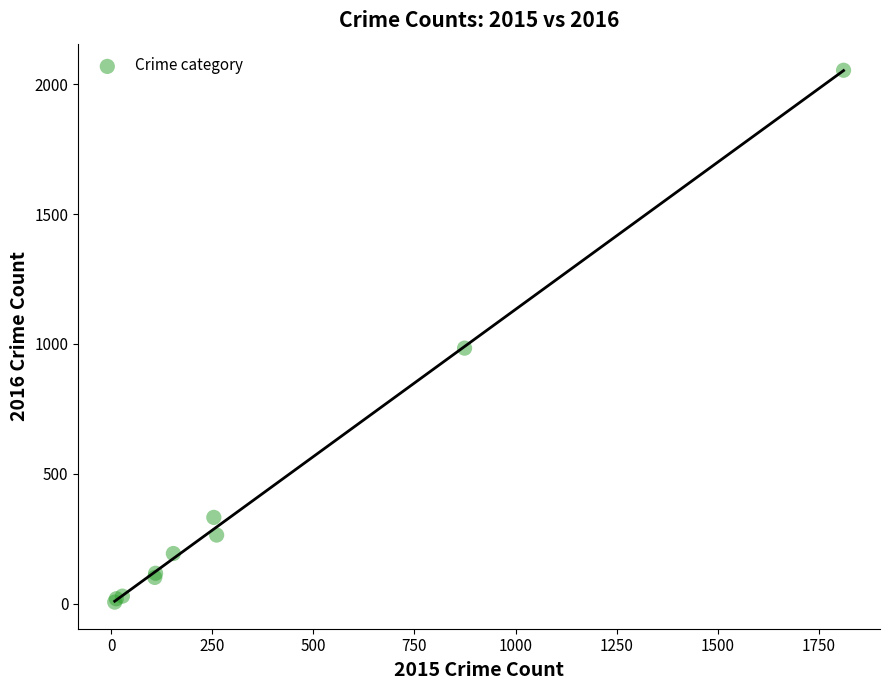

What Y value in the scatter plot is closest to 1030?

984